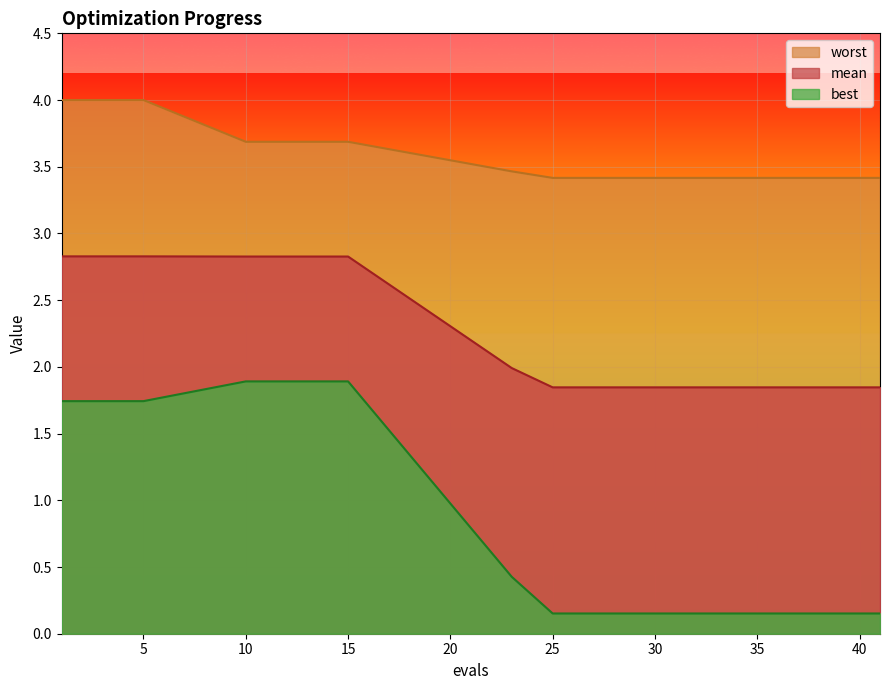

Is the value of mean at 15 greater than the value of best at 33?

Yes